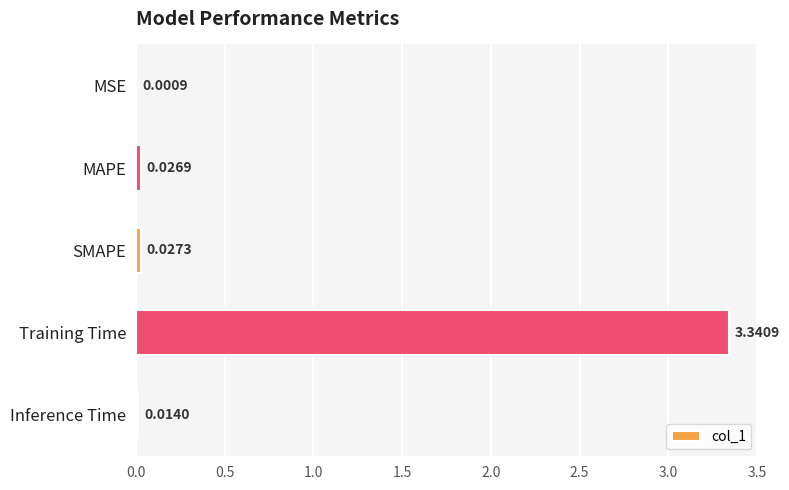

Which has a higher value, MSE or Training Time?

Training Time